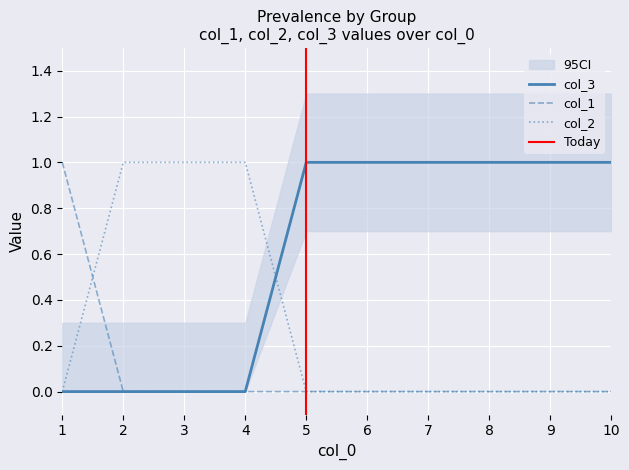

What is the difference between the highest and lowest values at 4?

1